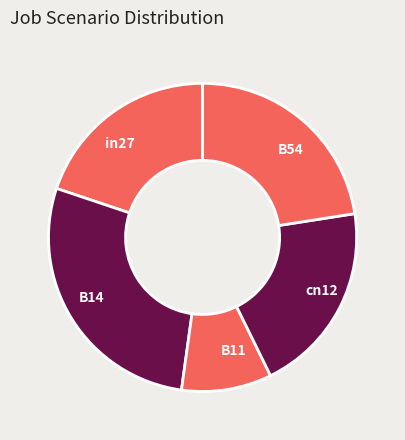

True or false: B54 accounts for 23% of the total.

True